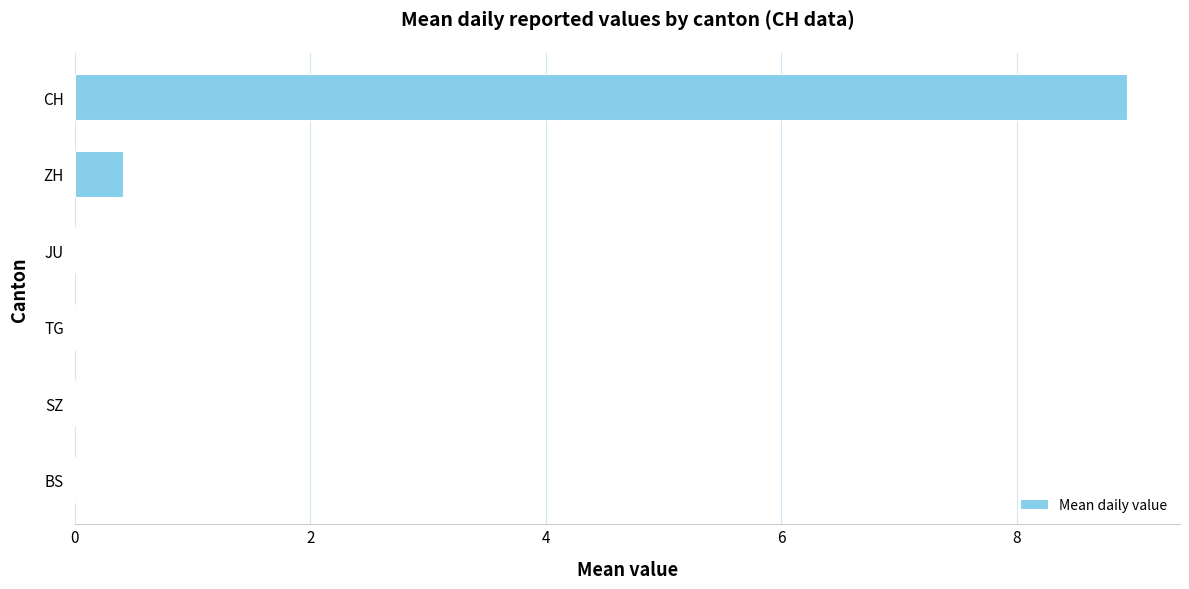

What is the maximum value shown in the chart?

8.9